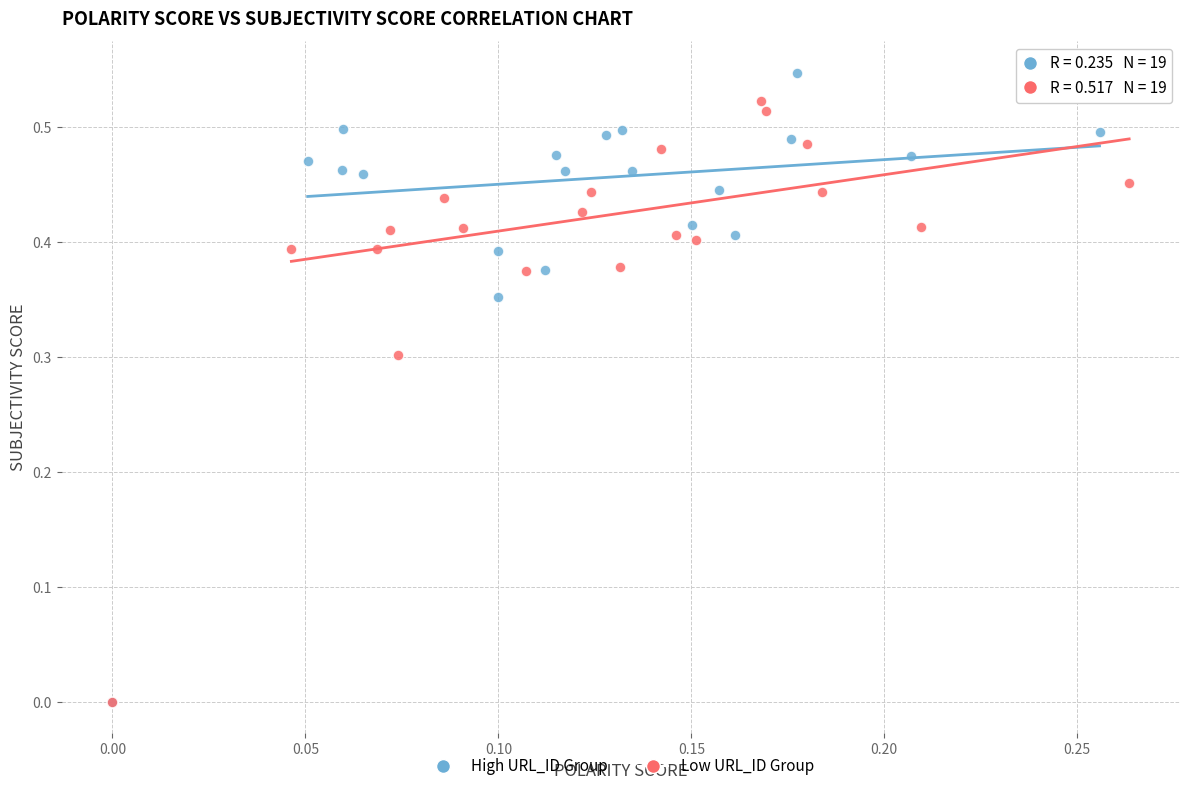

Which series contains the highest Y value?

High URL_ID Group